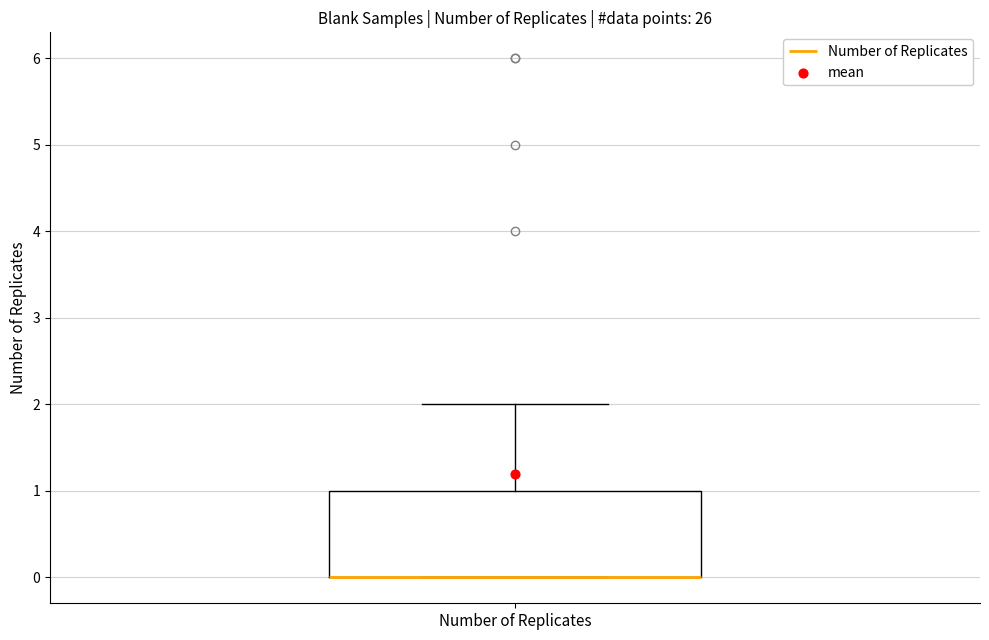

Read this box plot against the y-axis: the position of the median line, the range covered by the box, and the ends of both whiskers. The values are not printed on the chart, so give them approximately, as read against the axis.

median 0 (drawn on the box's lower edge), box 0 to 1, whiskers 0 to 2